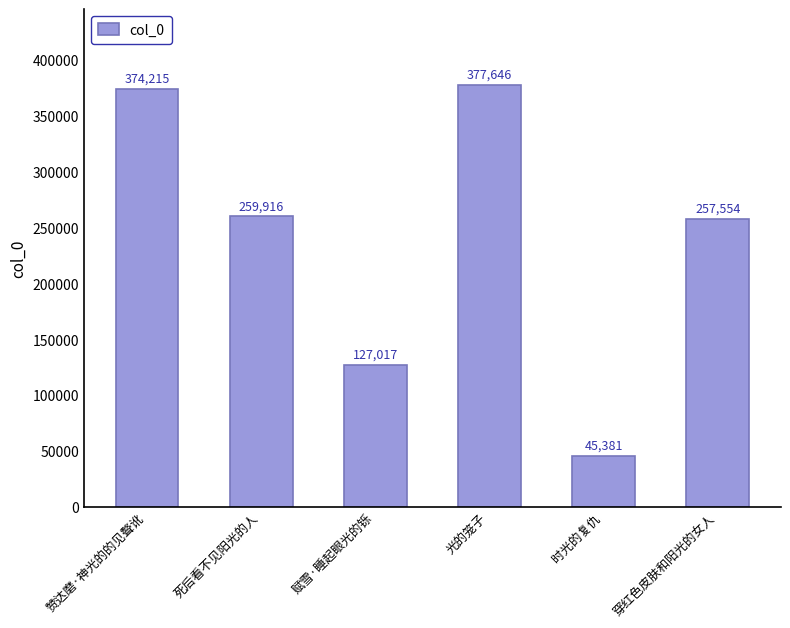

Between 穿红色皮肤和阳光的女人 and 光的笼子, which is larger?

光的笼子